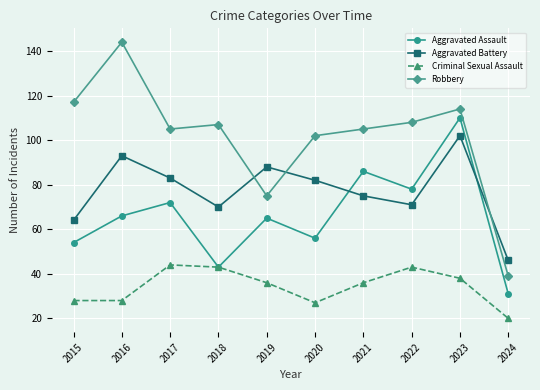

What are all the series names shown in the legend?

Aggravated Assault, Aggravated Battery, Criminal Sexual Assault, Robbery